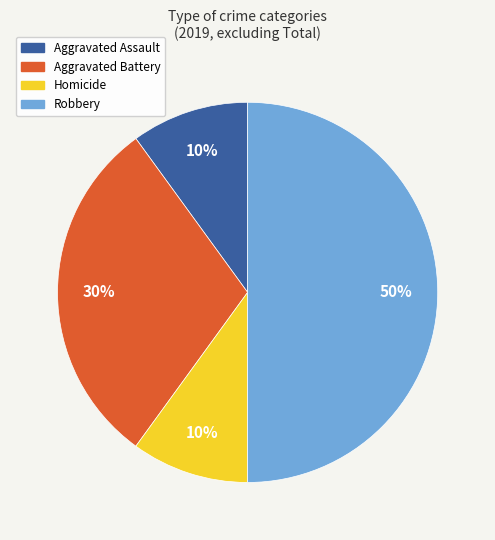

To the nearest percent, what is the difference between the largest and smallest slice percentages?

40%